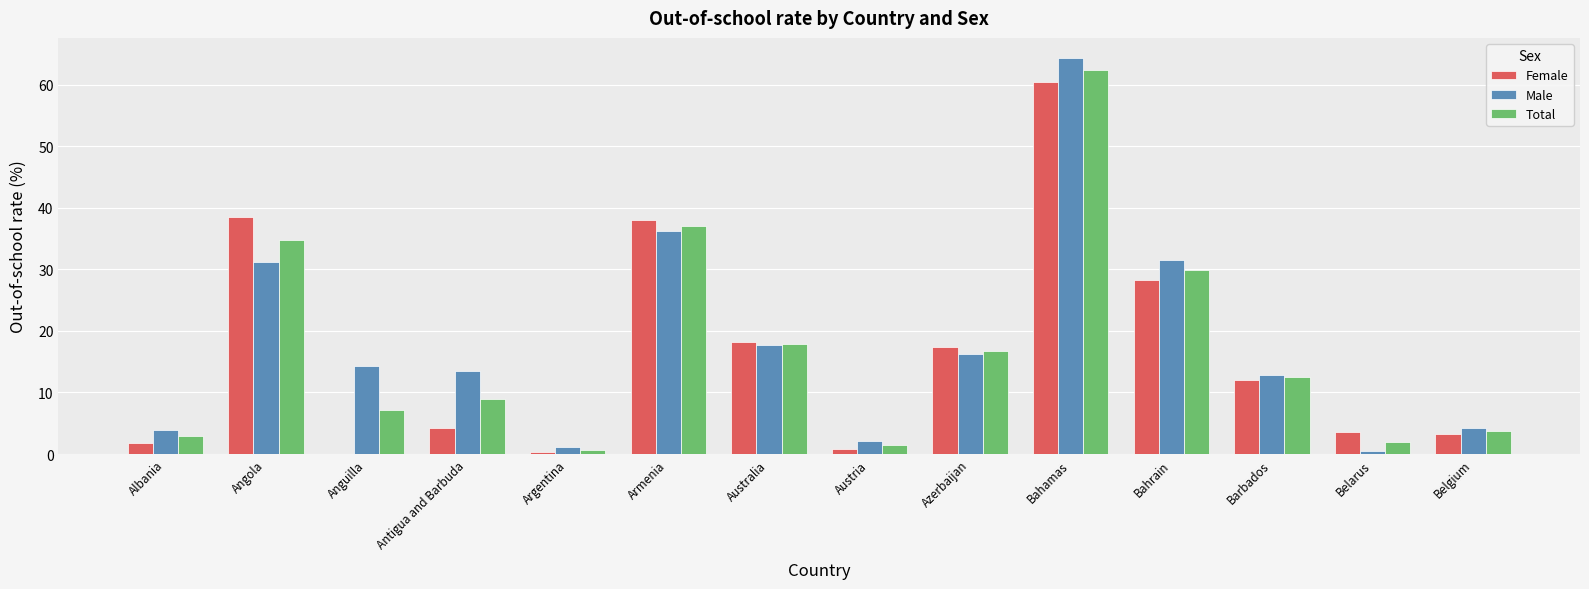

What is the greatest value displayed?

64.4